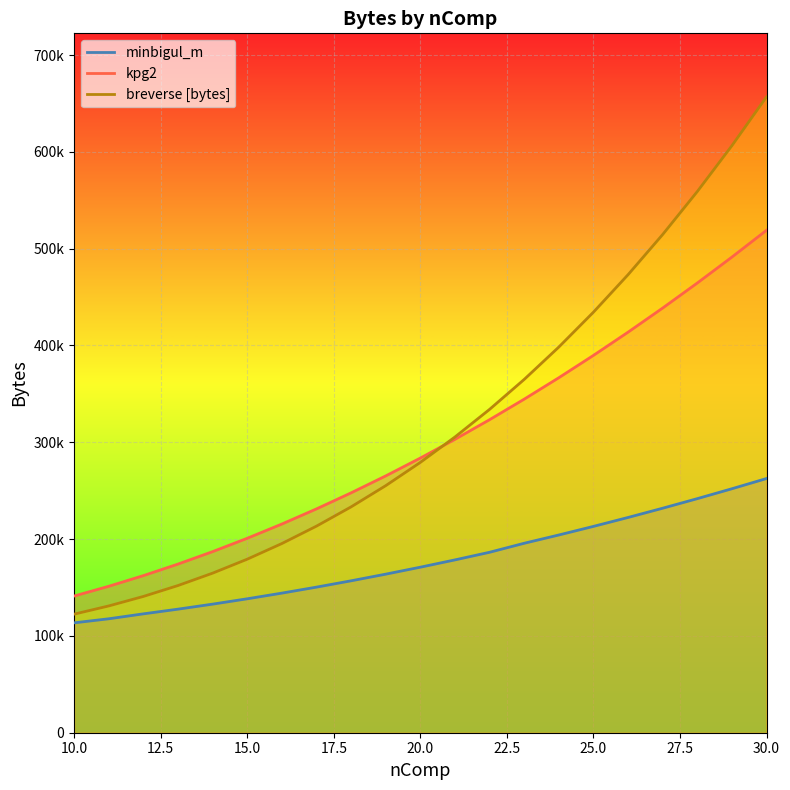

True or false: minbigul_m has more than 1 points higher than both neighbors.

False